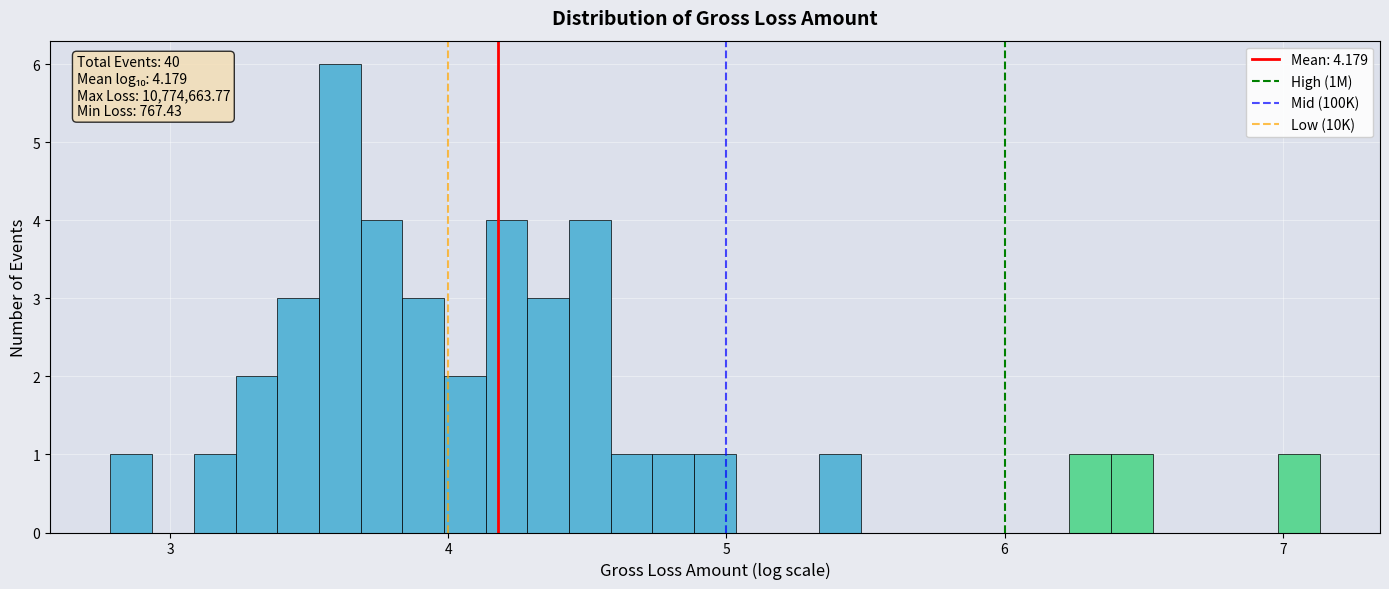

Around what value on the x-axis is the tallest bar? Give the approximate position of its centre, as read against the axis.

3.6